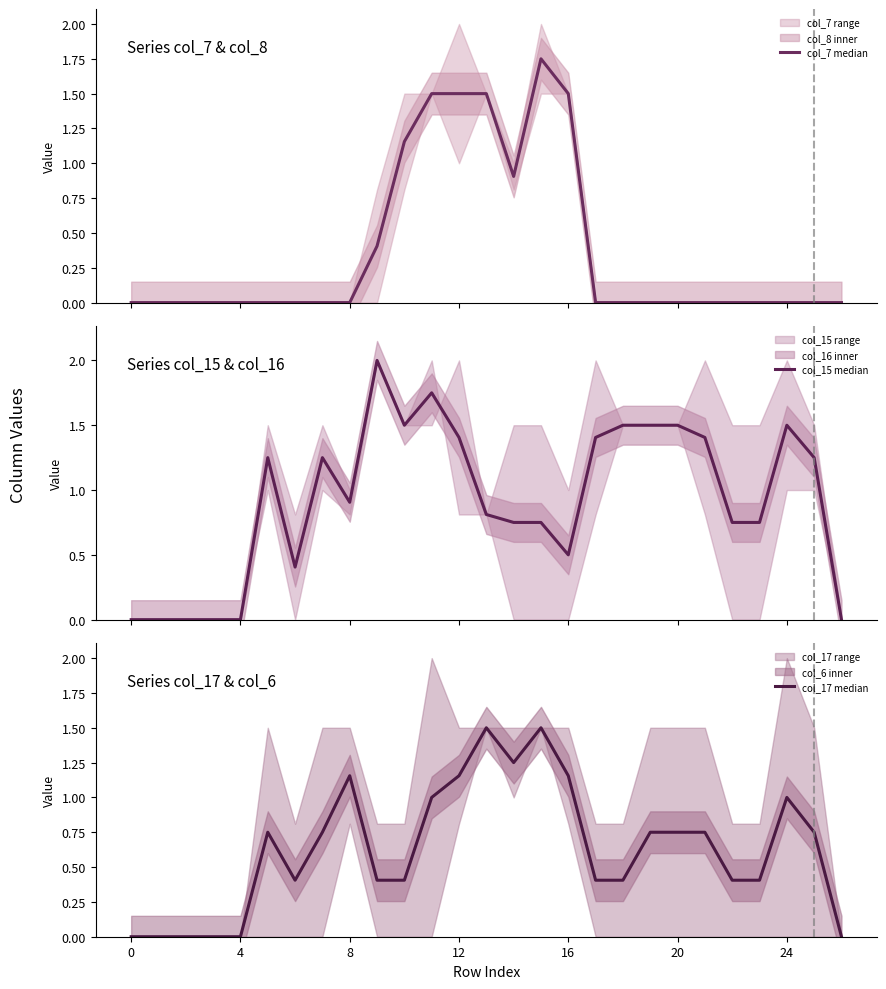

At which category is the sum across all series the highest?

11